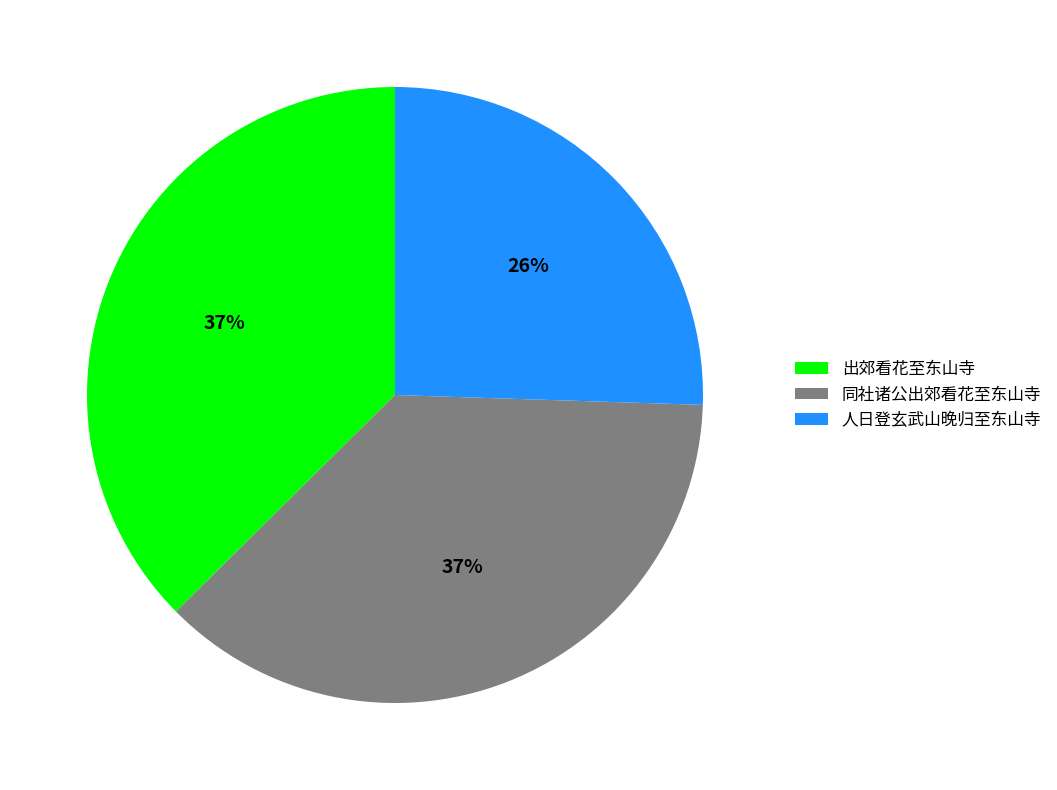

To the nearest percent, what portion does 出郊看花至东山寺 represent?

37%